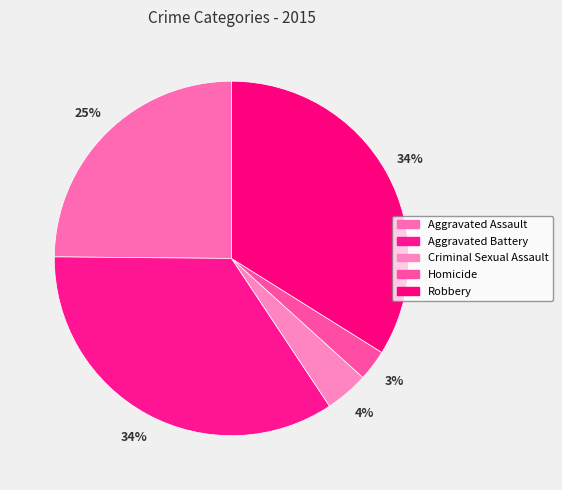

Does Criminal Sexual Assault represent more than half of the total?

No